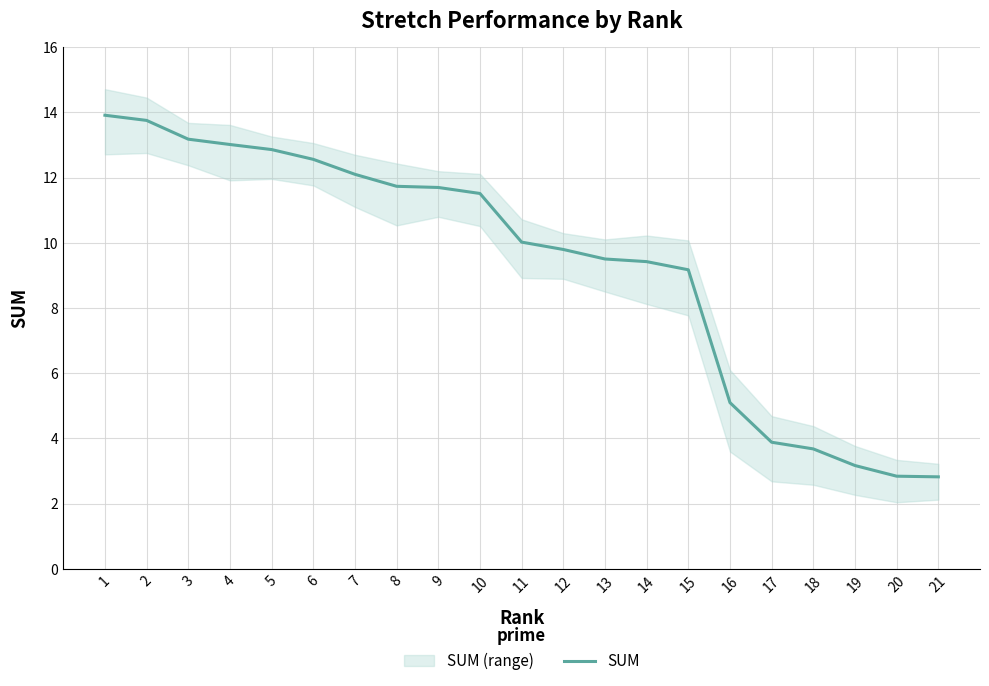

What value does the data have at 3?

13.2